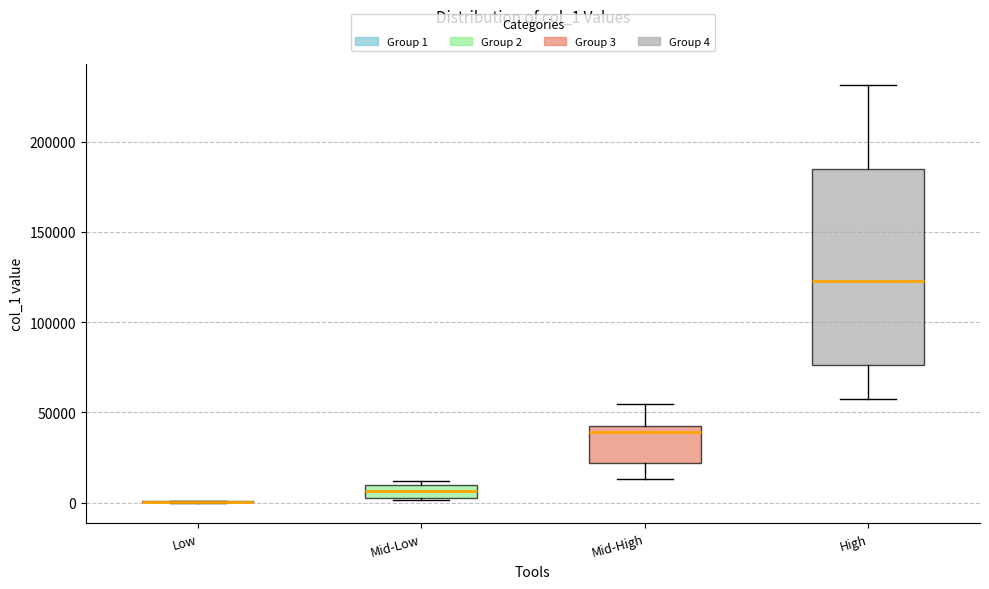

Where is the upper edge of the box for Mid-High on the y-axis? The values are not printed on the chart, so give them approximately, as read against the axis.

40000